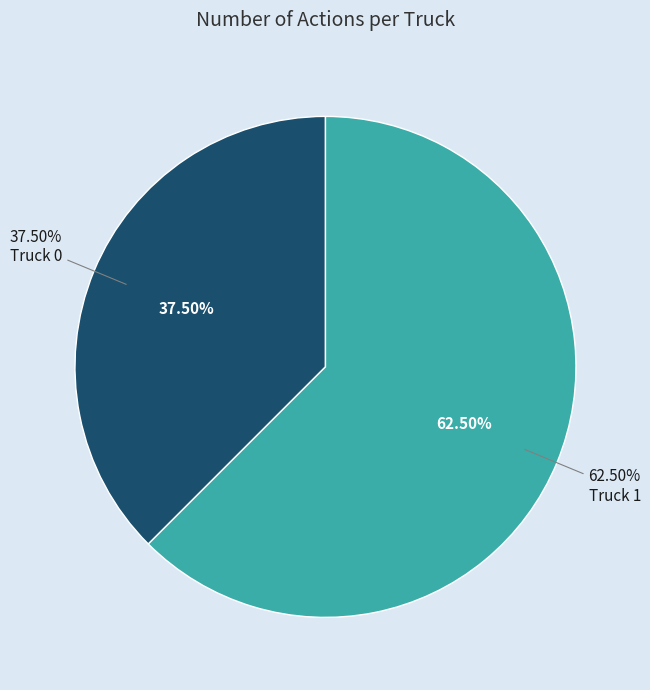

How many segments does this pie chart have?

2